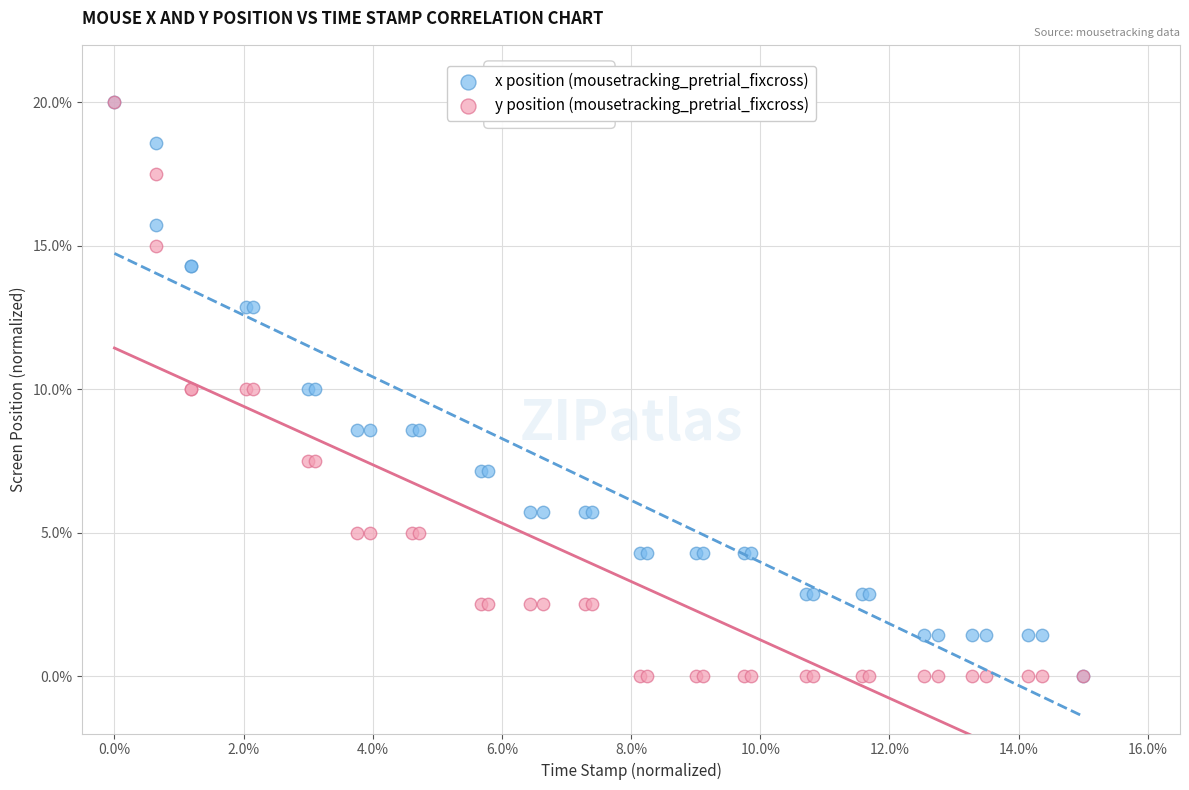

What are all the series names shown in the legend?

x position (mousetracking_pretrial_fixcross), y position (mousetracking_pretrial_fixcross)